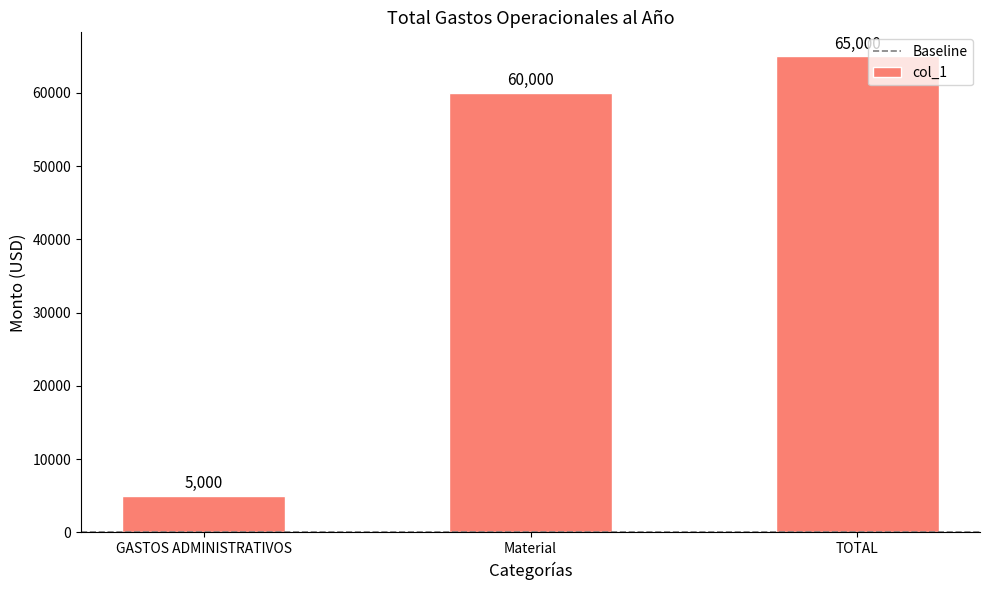

Rank the categories by value from lowest to highest.

GASTOS ADMINISTRATIVOS, Material, TOTAL